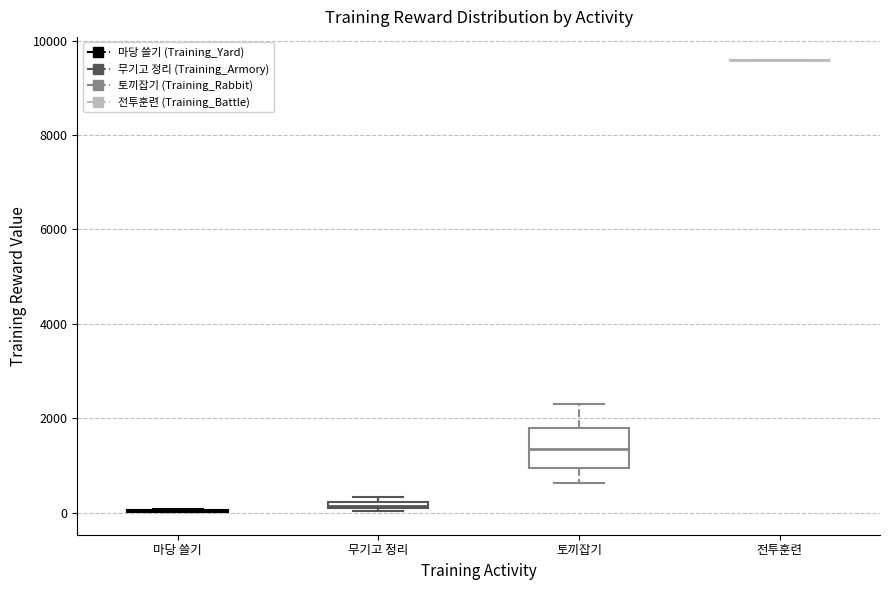

Comparing the boxes themselves (not the whiskers), which one is the tallest?

토끼잡기